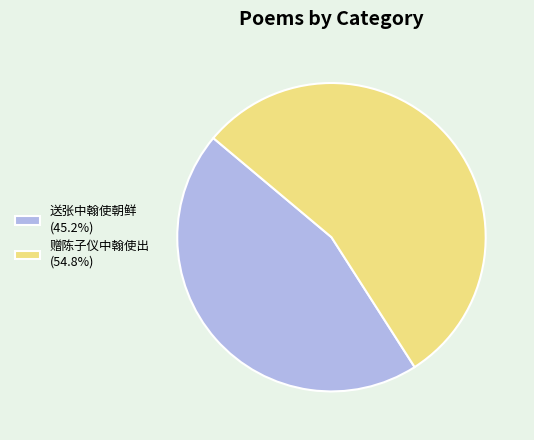

Is the sum of 赠陈子仪中翰使出 (54.8%) and 送张中翰使朝鲜 (45.2%) greater than half?

Yes